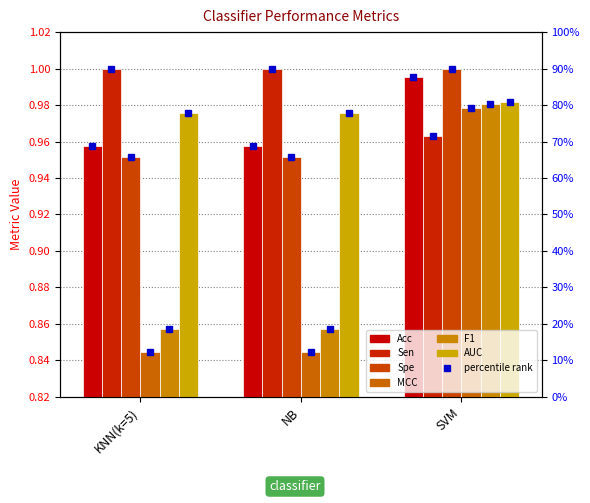

At which category is the sum across all series the highest?

SVM